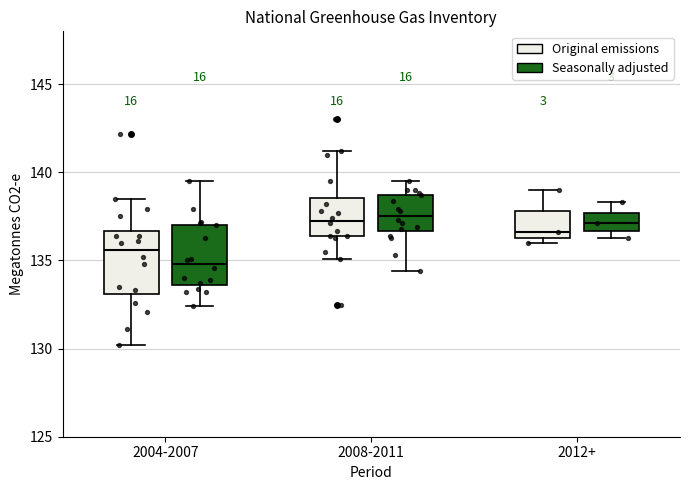

Where does the upper whisker of the box for 2004-2007 (Seasonally adjusted) end on the y-axis? The values are not printed on the chart, so give them approximately, as read against the axis.

139.5